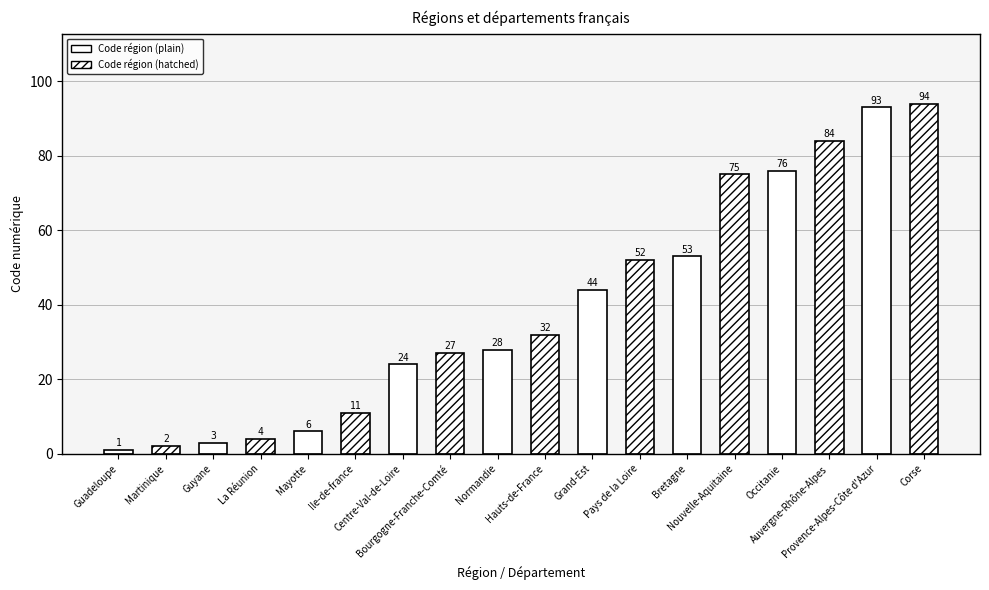

The chart shows a value of 53 at Hauts-de-France. True or false?

False